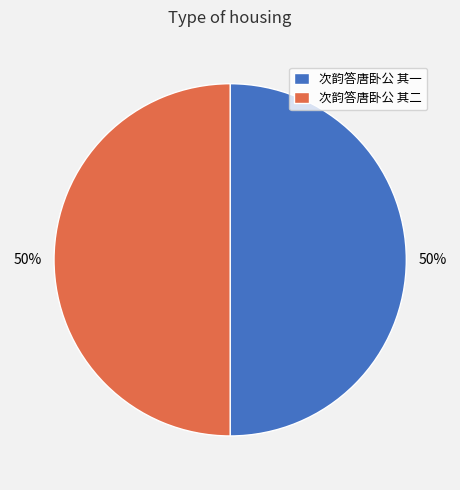

Combined, do 次韵答唐卧公 其二 and 次韵答唐卧公 其一 account for over 50%?

Yes